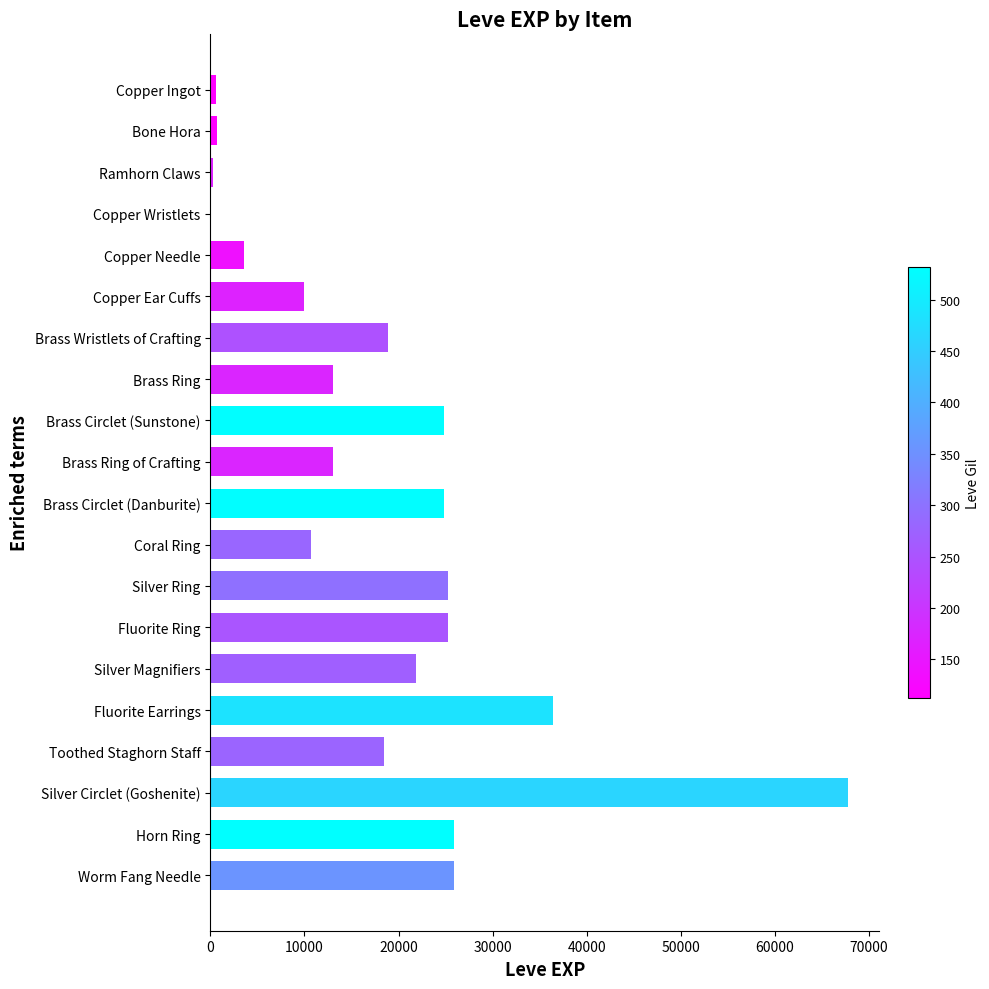

Where is the data nearest to the value 33865?

Fluorite Earrings